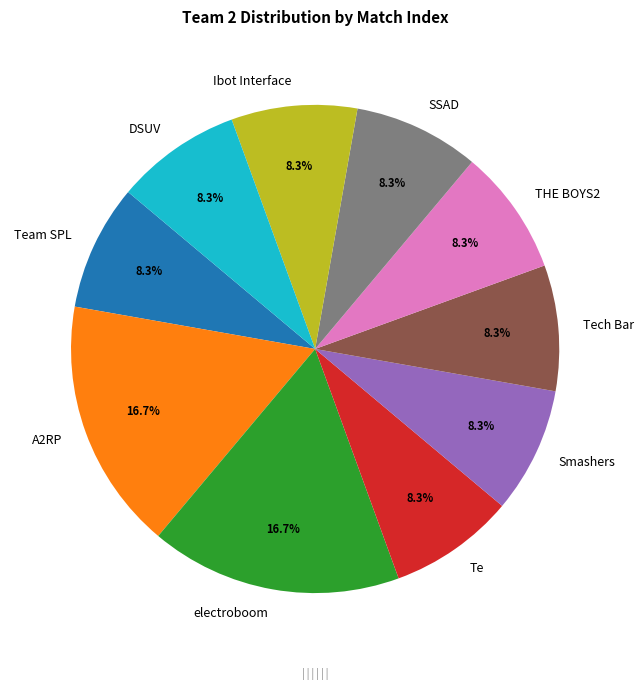

Is THE BOYS2 the majority of the pie?

No